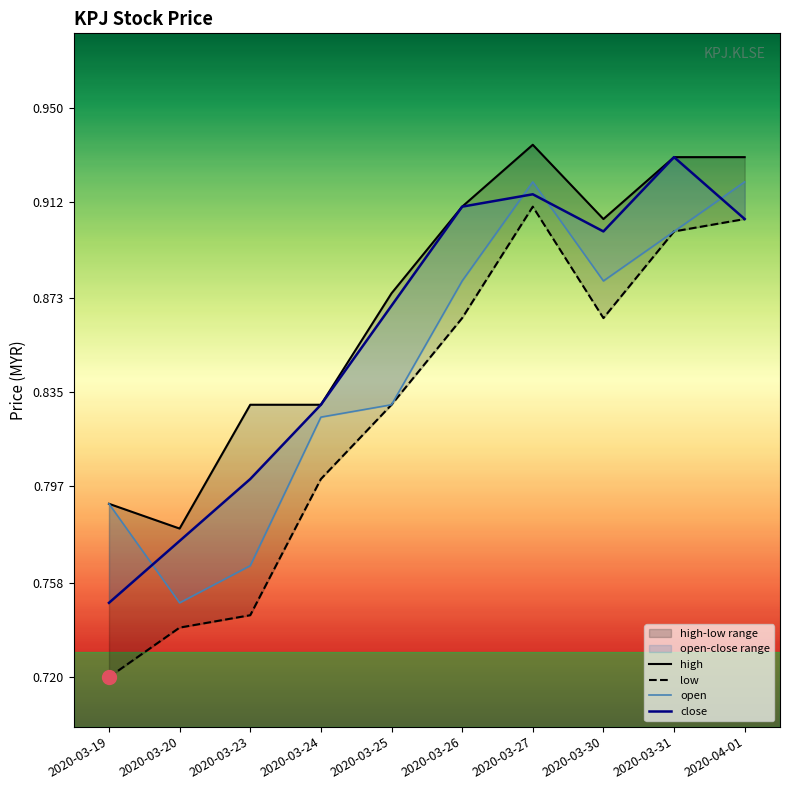

How many interior local valleys does the open series have?

2